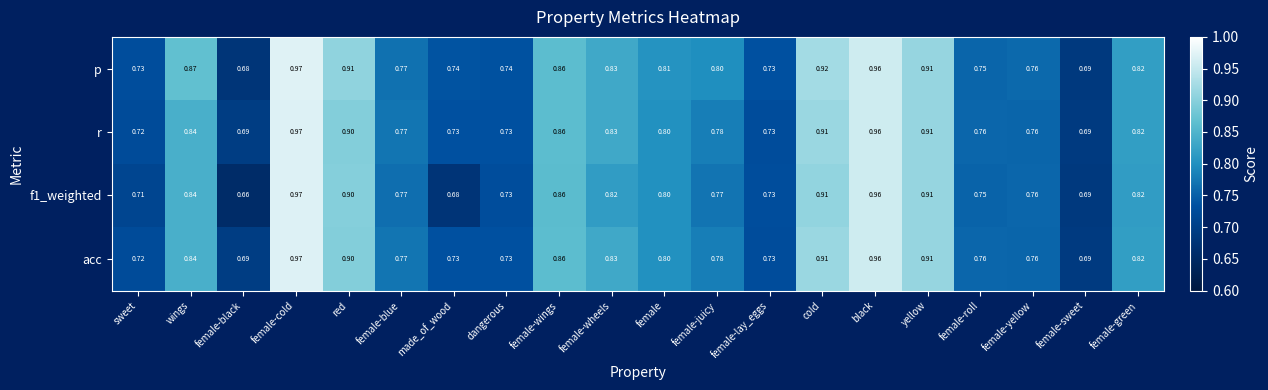

At which category is the sum across all series the highest?

female-cold